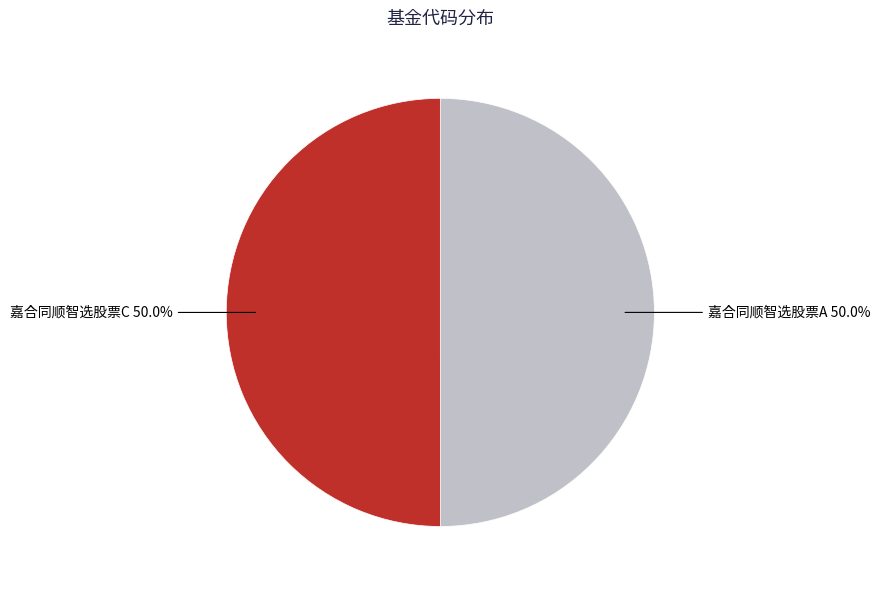

What percentage do 嘉合同顺智选股票C and 嘉合同顺智选股票A together represent?

100.0%